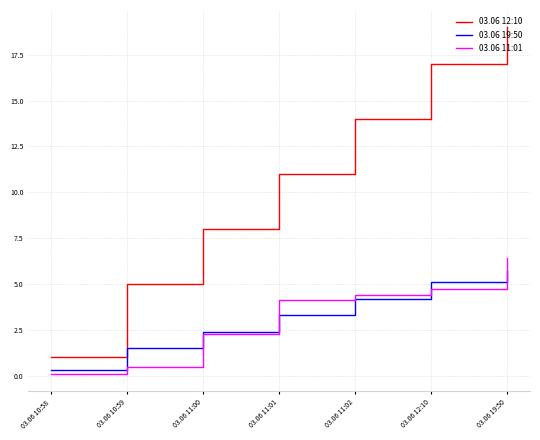

How many values in the 03.06 12:10 series are below 11?

3